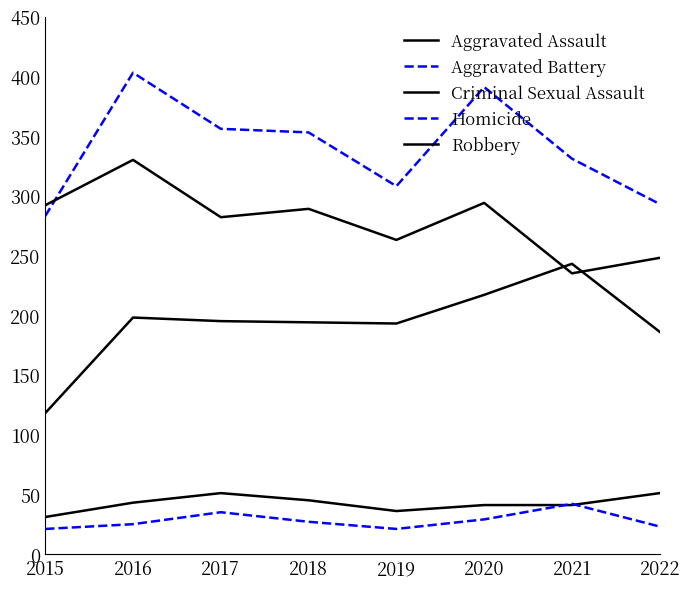

What is the difference between the second highest and minimum values in the Aggravated Battery series?

108